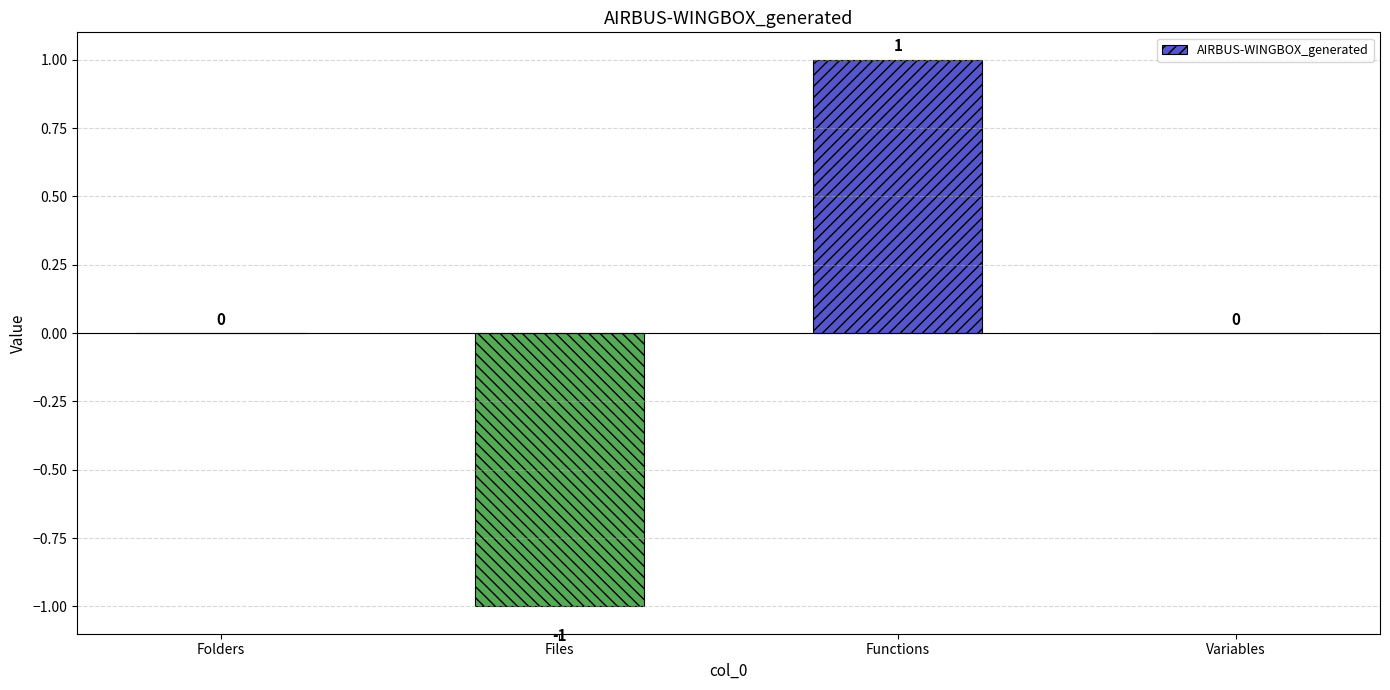

The chart shows a value of 0 at Files. True or false?

False